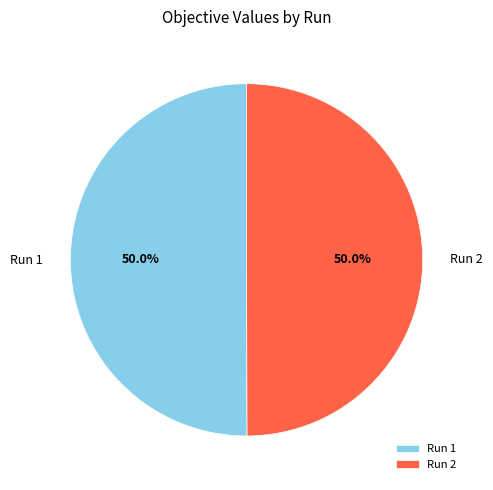

Combined, what portion of the pie is Run 2 and Run 1?

100.0%